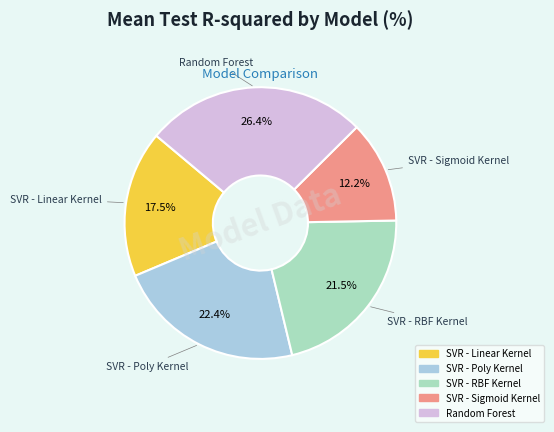

Rank the categories by value from highest to lowest.

Random Forest, SVR - Poly Kernel, SVR - RBF Kernel, SVR - Linear Kernel, SVR - Sigmoid Kernel